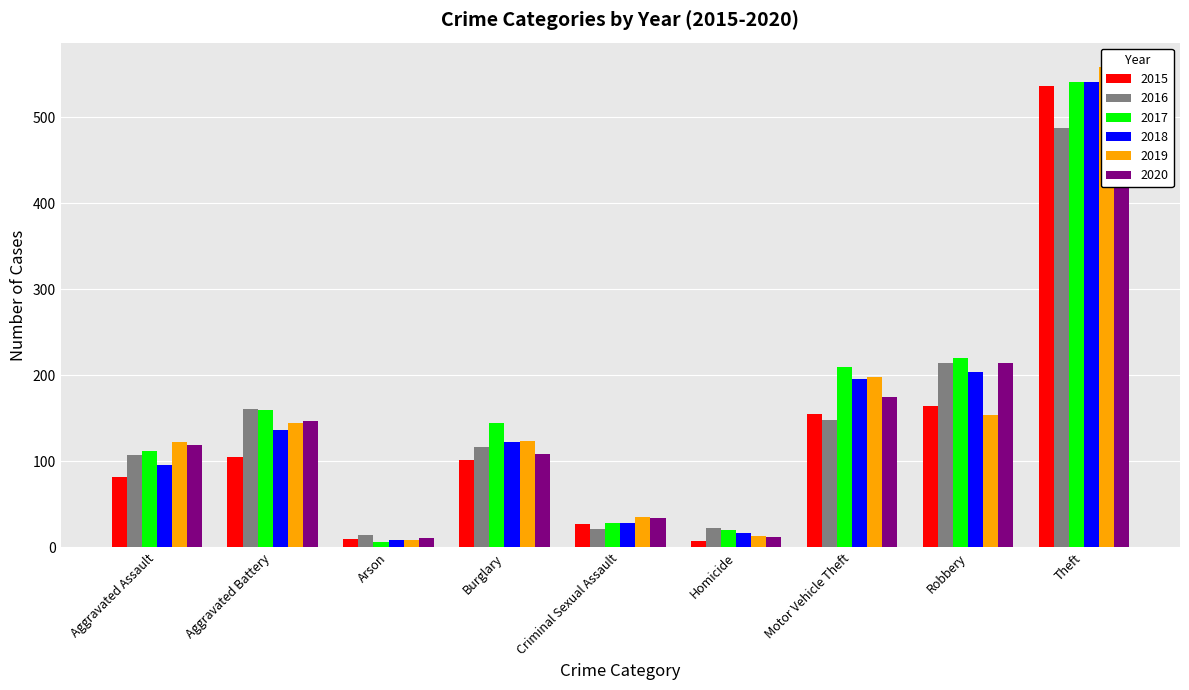

What is the maximum value for 2015?

536